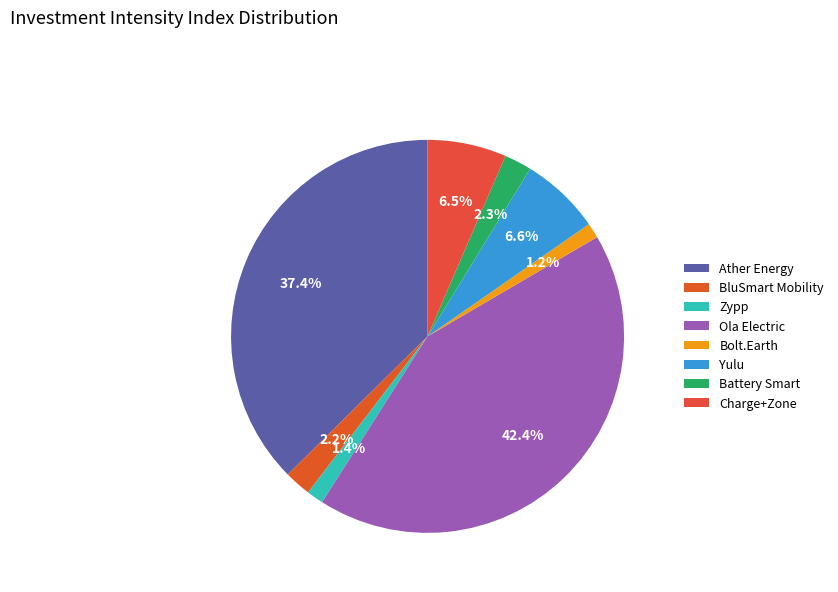

To the nearest percent, what is the average slice percentage?

12%